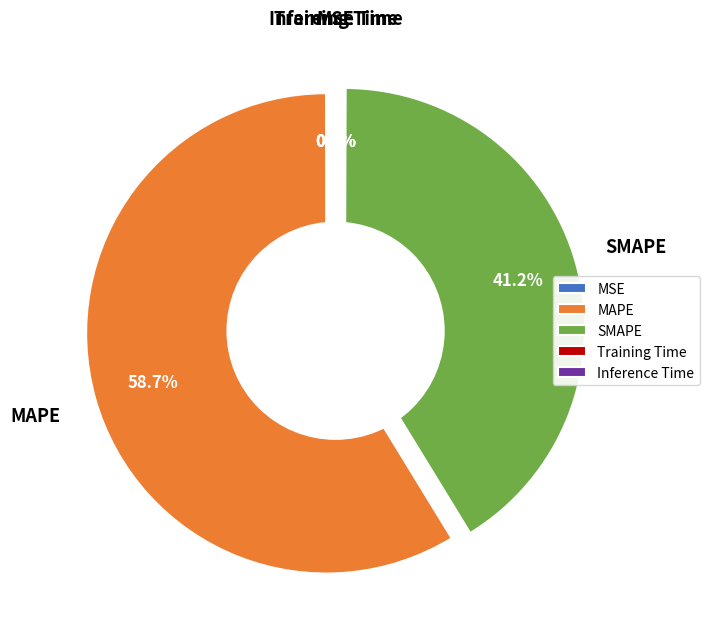

Count the number of slices in the pie.

5